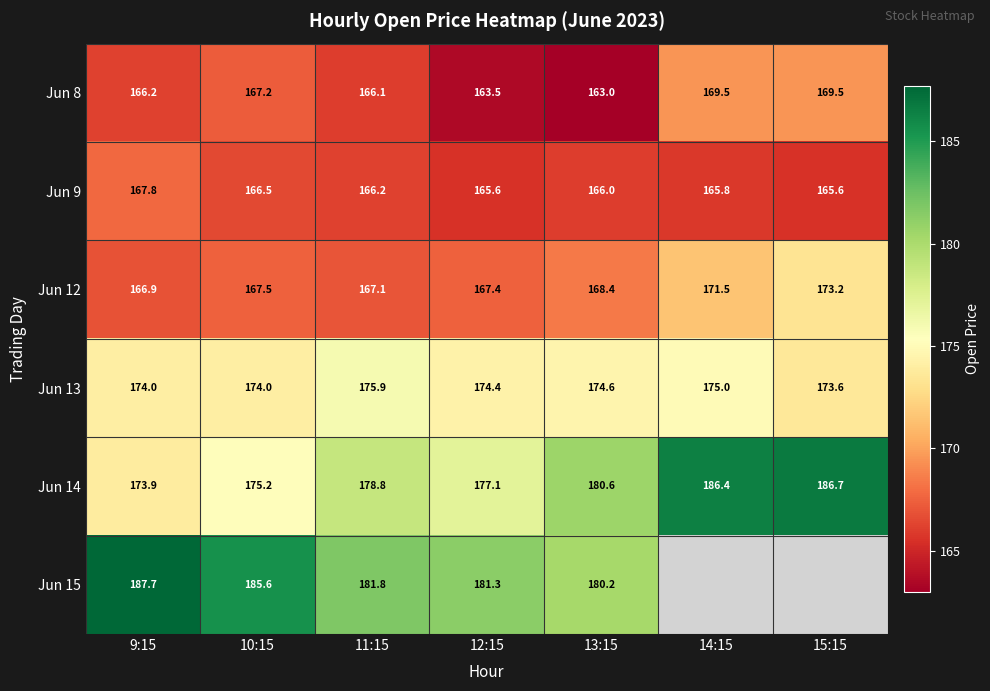

At which category does the chart reach its minimum across all series?

13:15